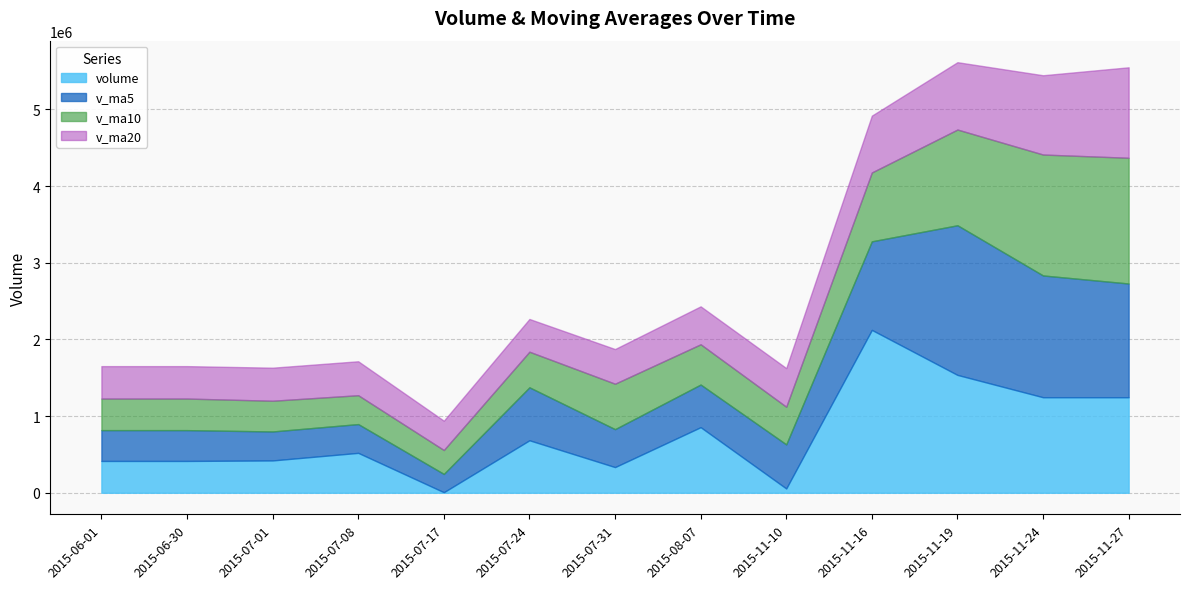

Which series has the largest range (max minus min)?

volume